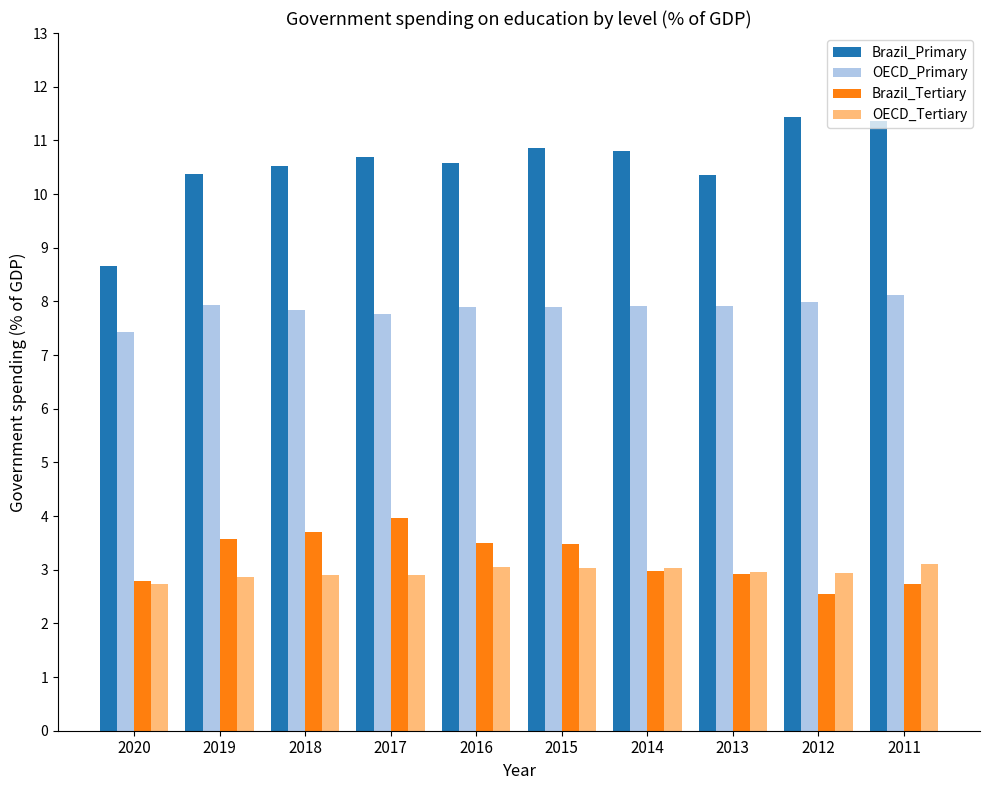

Is the value of Brazil_Primary at 2014 greater than the value of OECD_Primary at 2012?

Yes